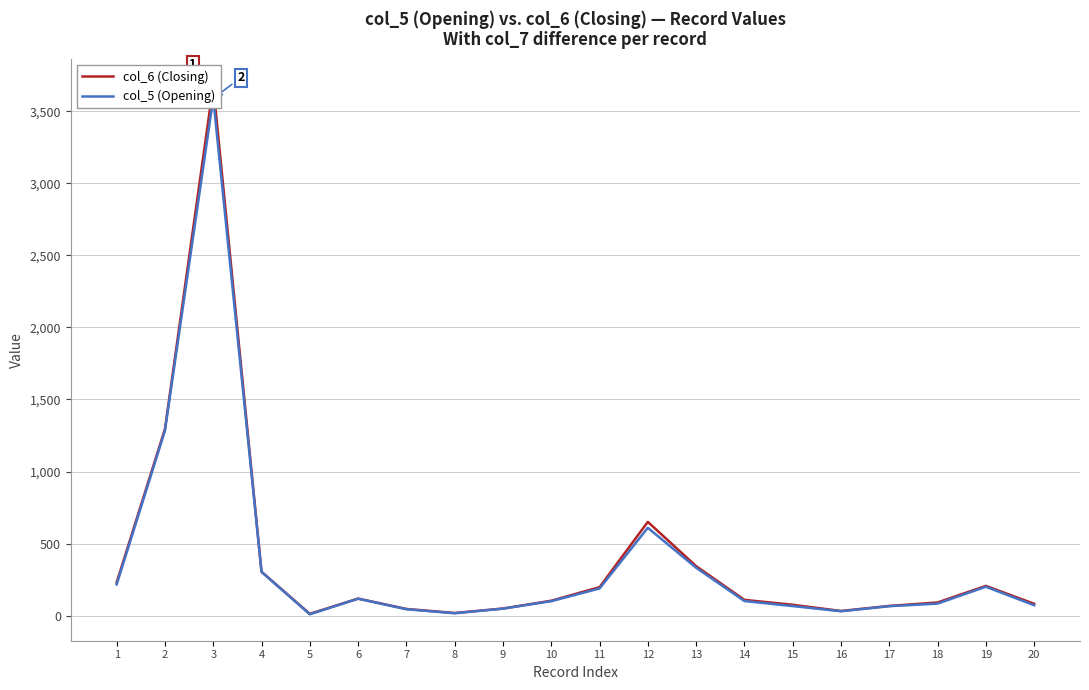

At 5, list the series in order from smallest to largest.

col_5 (Opening), col_6 (Closing)